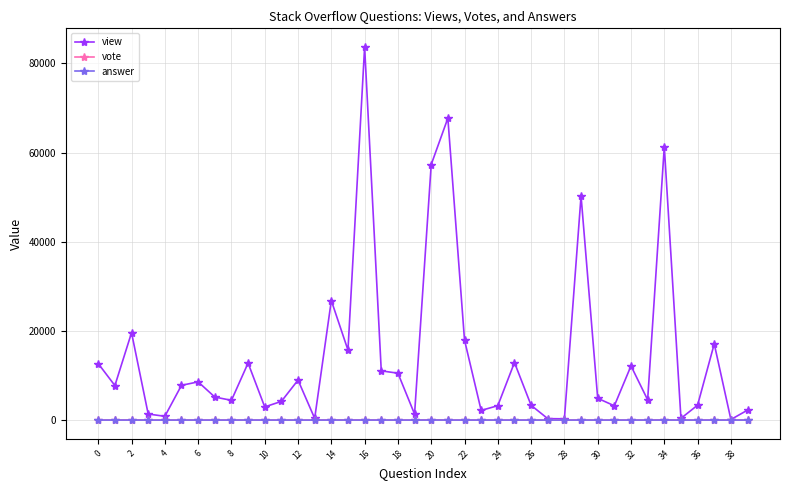

What is the value of the answer point at the 11th from the left?

6